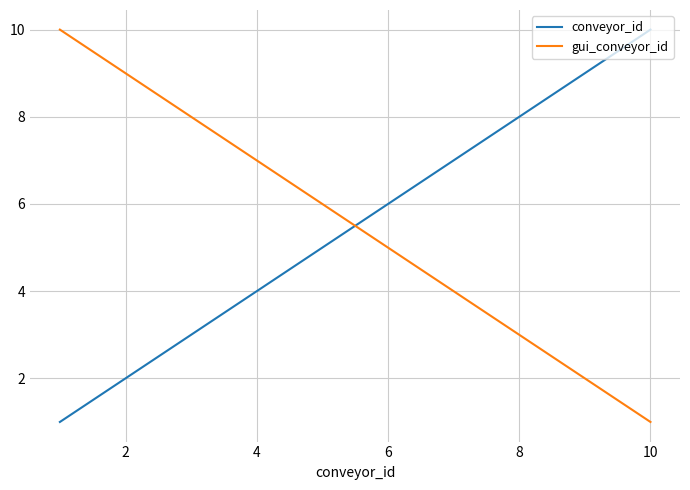

What is the difference between the maximum and minimum values in the conveyor_id series?

9